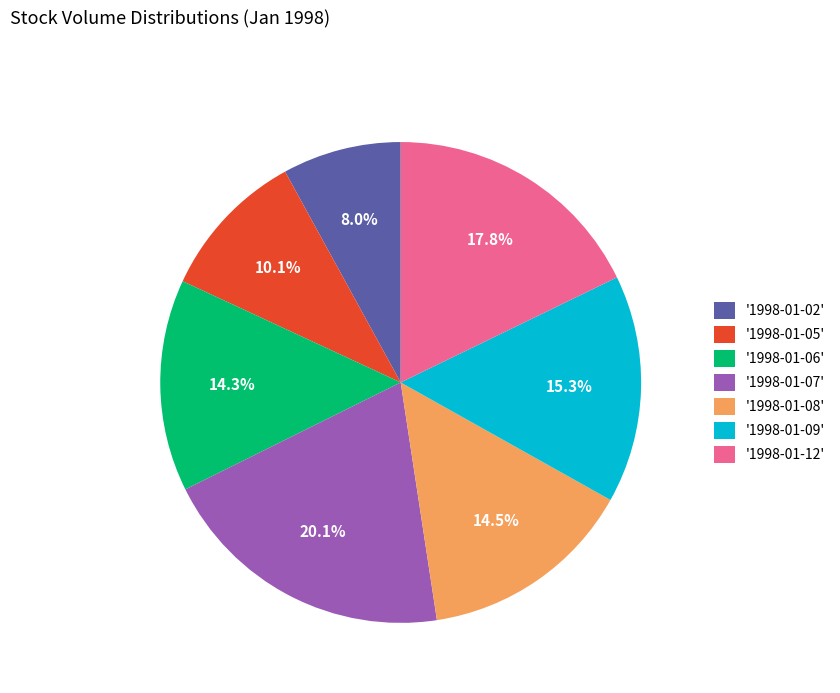

Combined, what portion of the pie is '1998-01-09' and '1998-01-07'?

35.4%